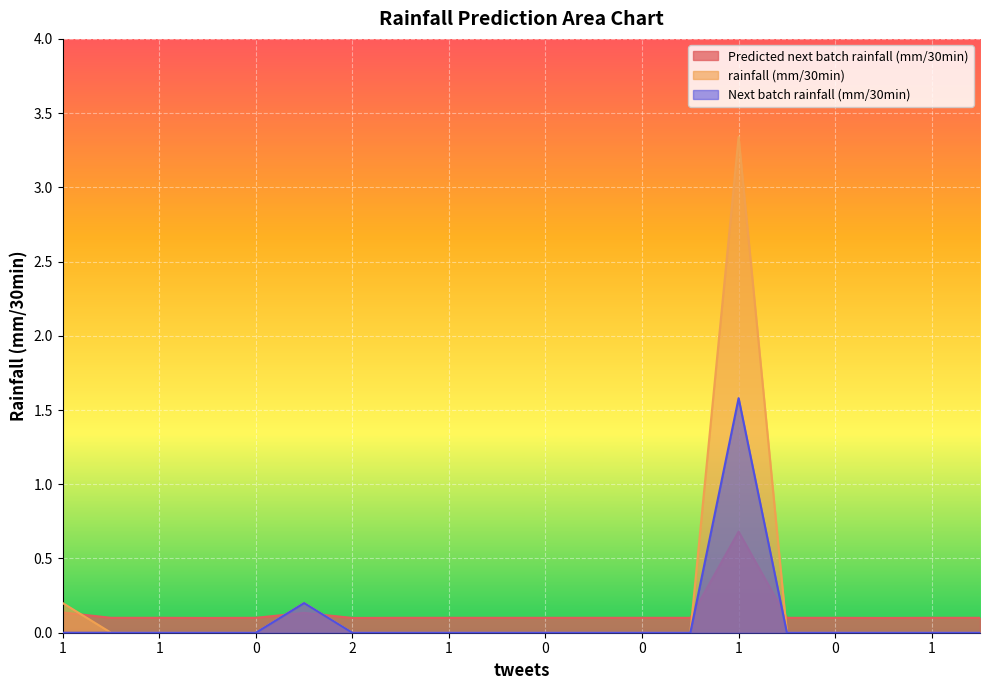

Which series has the widest spread of values?

rainfall (mm/30min)